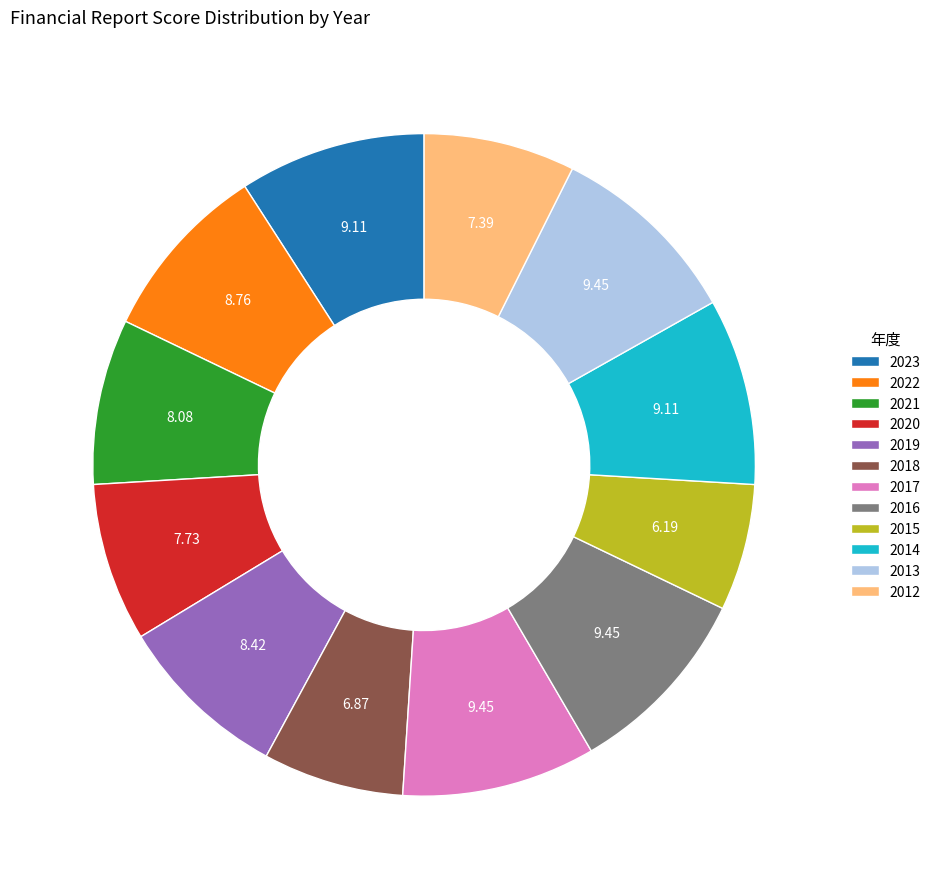

Does 2015 represent more than half of the total?

No